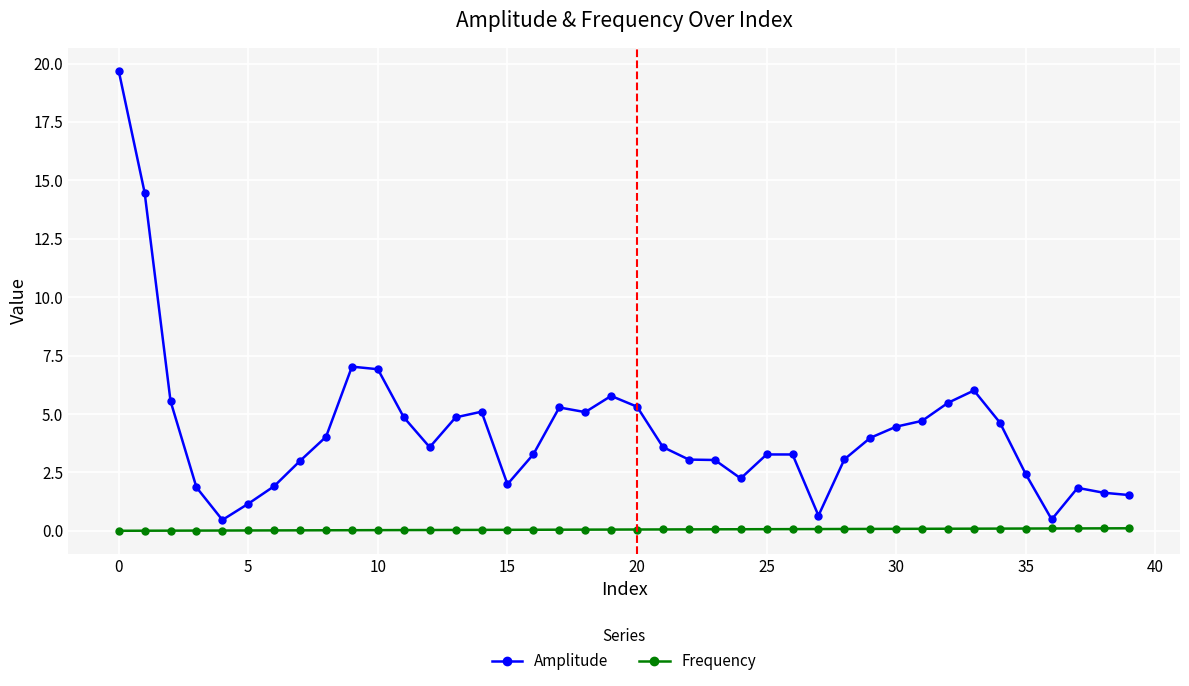

Which series has the largest total across all categories?

Amplitude